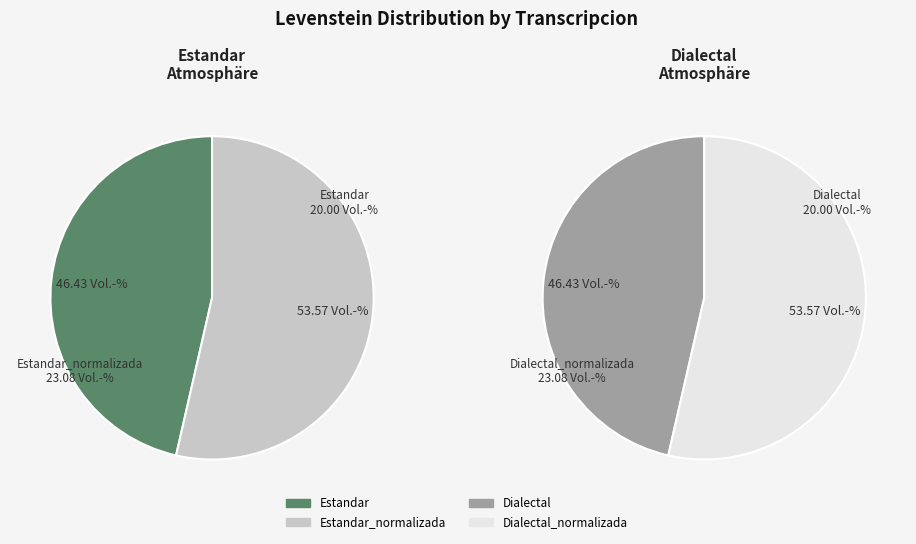

Which slice is the largest?

Estandar_normalizada